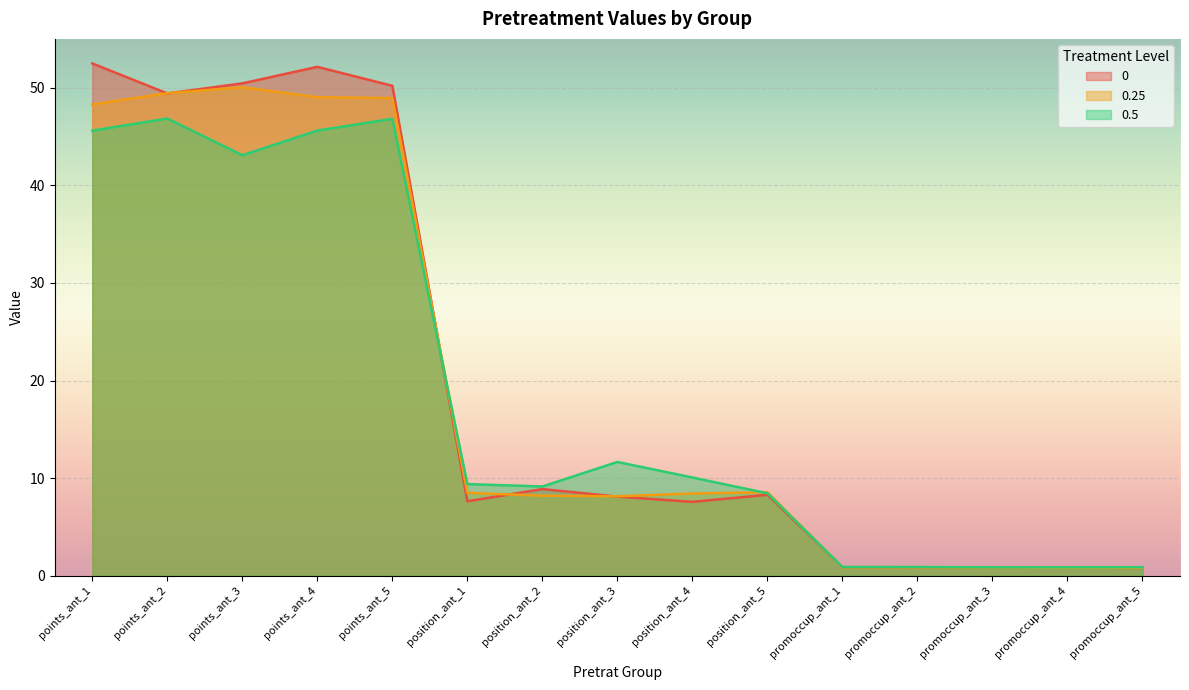

Reading left to right, what are all the values shown in this chart?

0: 52.5	49.4	50.4	52.1	50.2	7.6	8.9	8.1	7.6	8.3	0.9	0.9	0.9	0.8	0.8
0.25: 48.3	49.4	50.0	49.0	48.9	8.5	8.2	8.2	8.4	8.6	0.9	0.9	0.8	0.8	0.8
0.5: 45.6	46.8	43.1	45.6	46.8	9.4	9.2	11.7	10.1	8.5	0.9	0.9	0.9	0.9	0.9